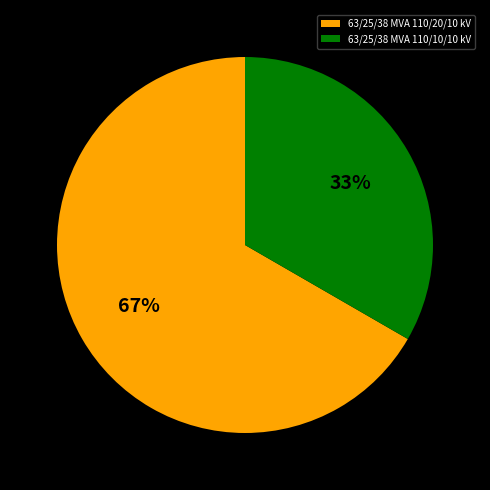

True or false: 63/25/38 MVA 110/20/10 kV accounts for 75% of the total.

False